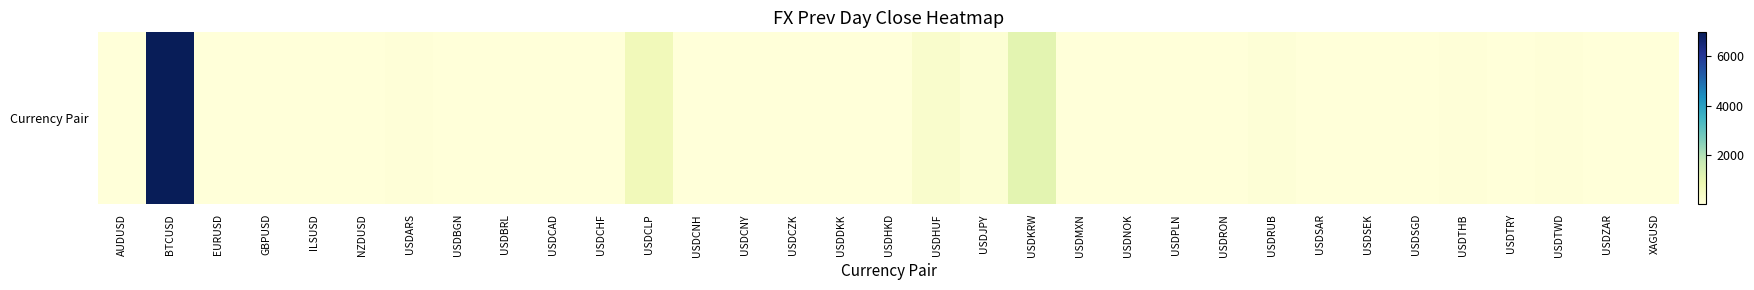

Count the number of categories in the chart.

33